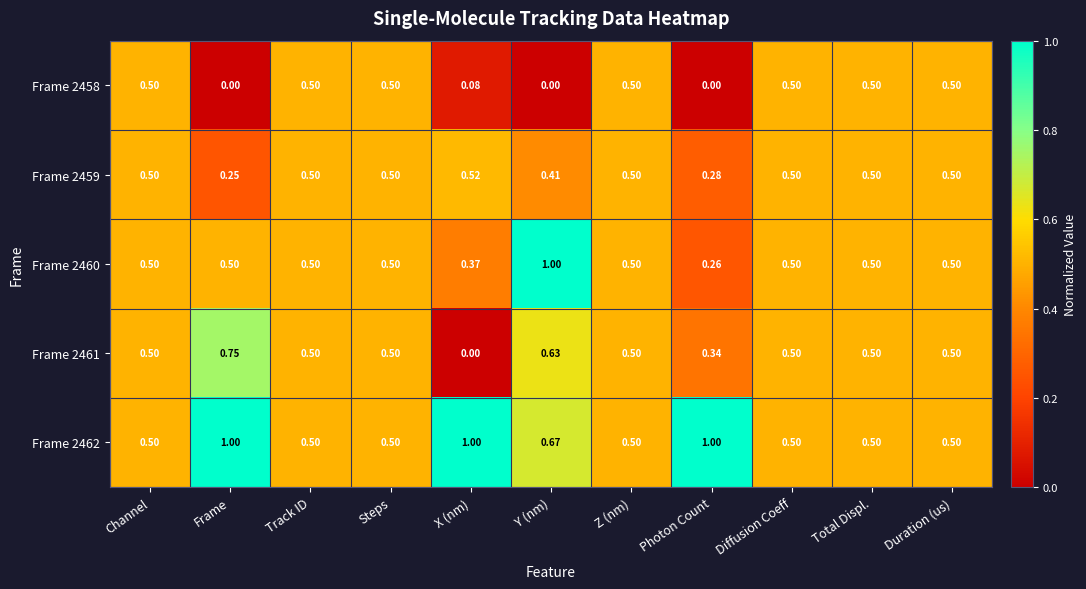

Is the value of Frame 2462 at Track ID greater than the value of Frame 2458 at Photon Count?

Yes